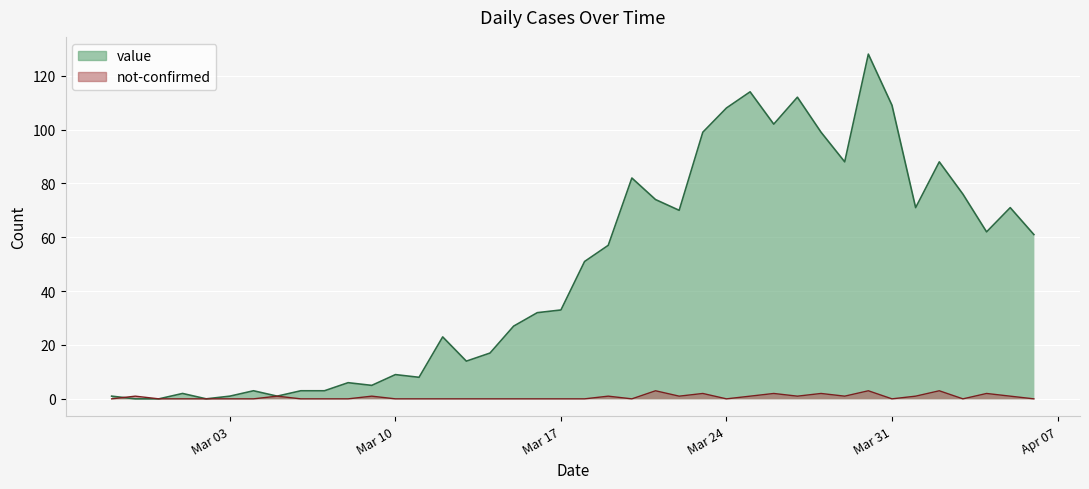

The value of not-confirmed at 2020-04-04 is 2. True or false?

True